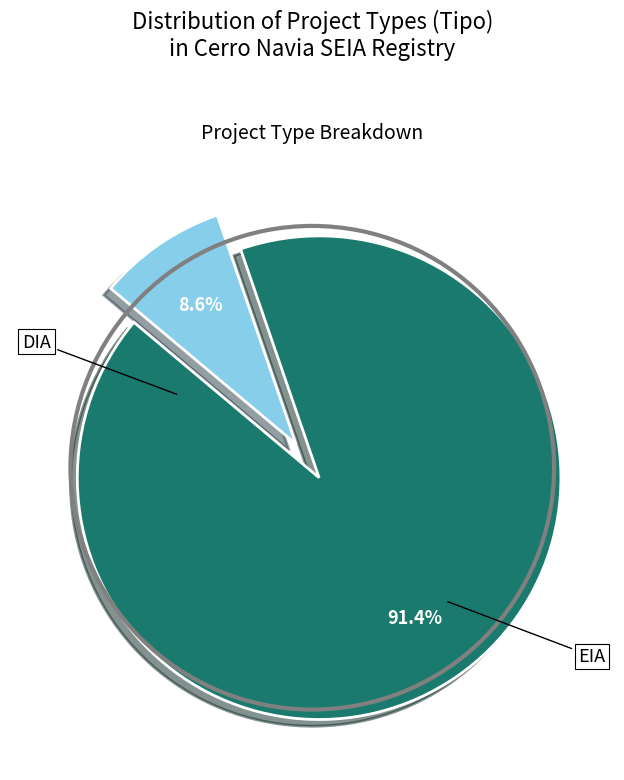

To the nearest percent, what is the difference between the largest and smallest slice percentages?

83%